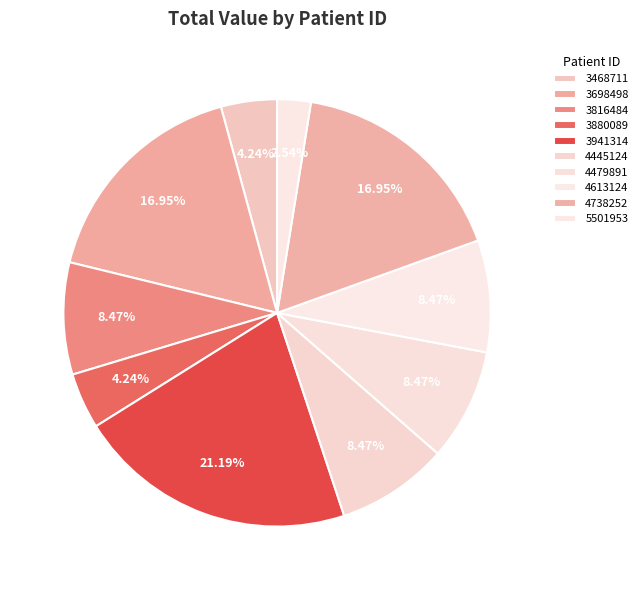

What is the ratio of the value at 3816484 to the value at 4738252?

0.5